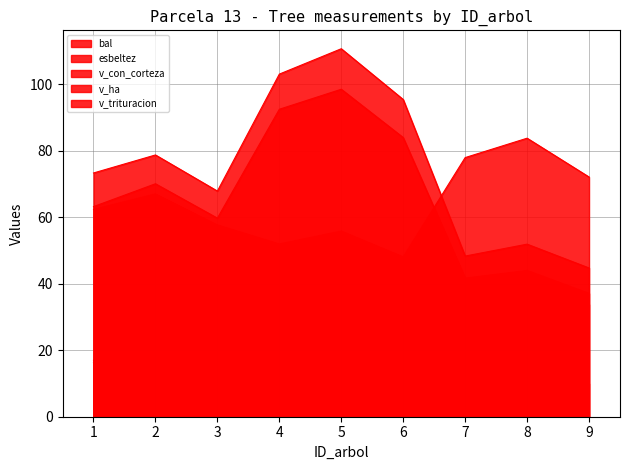

Reading left to right, list all the values displayed in this chart.

bal: 1=17.0	2=20.9	3=24.8	4=0.0	5=5.7	6=11.3	7=28.8	8=31.3	9=33.8
esbeltez: 1=62.3	2=67.0	3=57.7	4=51.9	5=55.8	6=48.1	7=77.9	8=83.8	9=72.1
v_con_corteza: 1=73.3	2=78.7	3=67.8	4=103.0	5=110.7	6=95.4	7=48.3	8=51.9	9=44.7
v_ha: 1=16.3	2=17.5	3=15.1	4=22.9	5=24.6	6=21.2	7=10.7	8=11.5	9=9.9
v_trituracion: 1=63.2	2=70.0	3=59.7	4=92.5	5=98.5	6=83.9	7=41.6	8=44.0	9=37.1